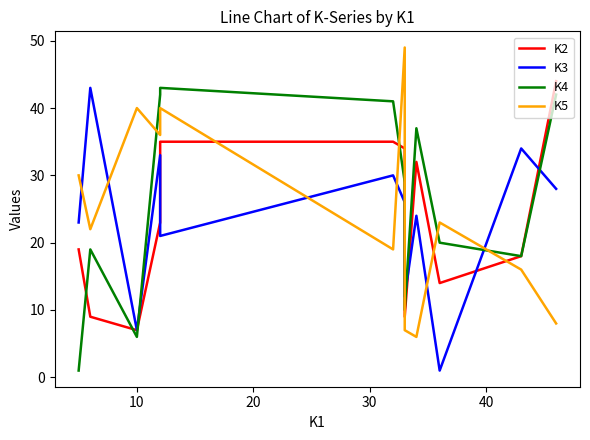

How many lines are shown in the chart?

4